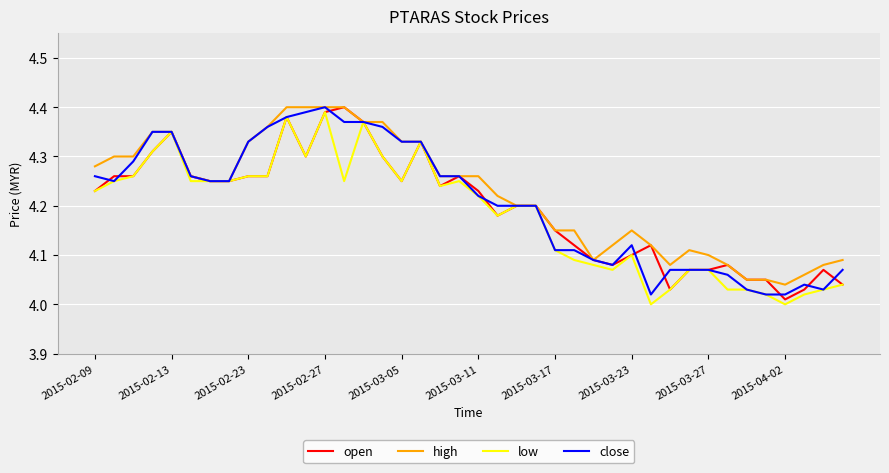

How many lines are shown in the chart?

4